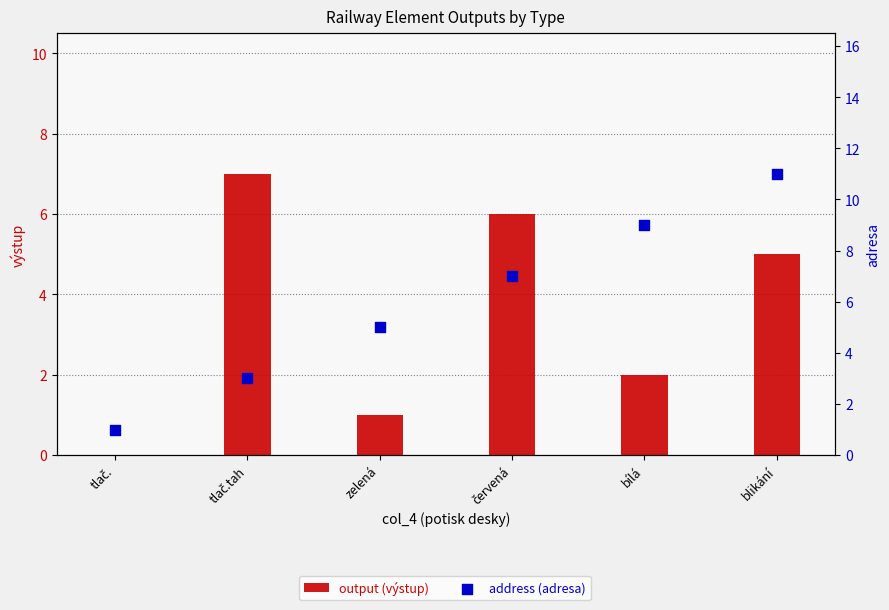

What are all the series names shown in the legend?

output (výstup), address (adresa)